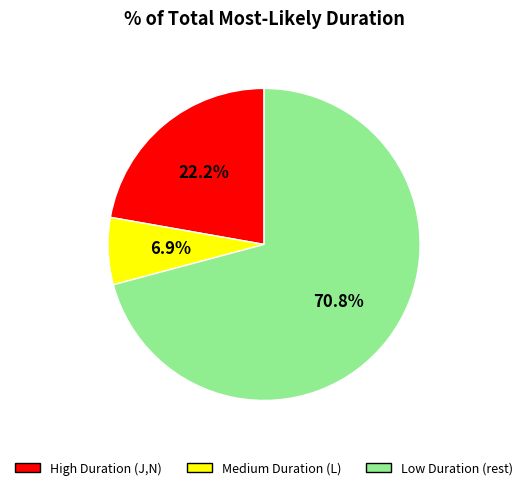

Is there any slice that represents more than half of the pie?

Yes